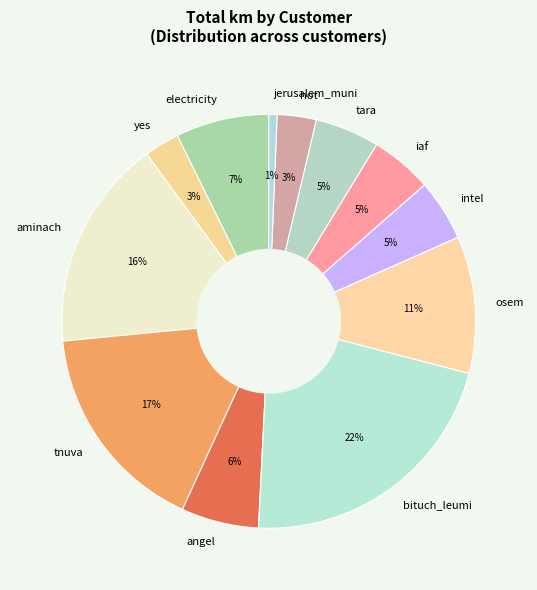

Which category has the biggest portion of the pie?

bituch_leumi